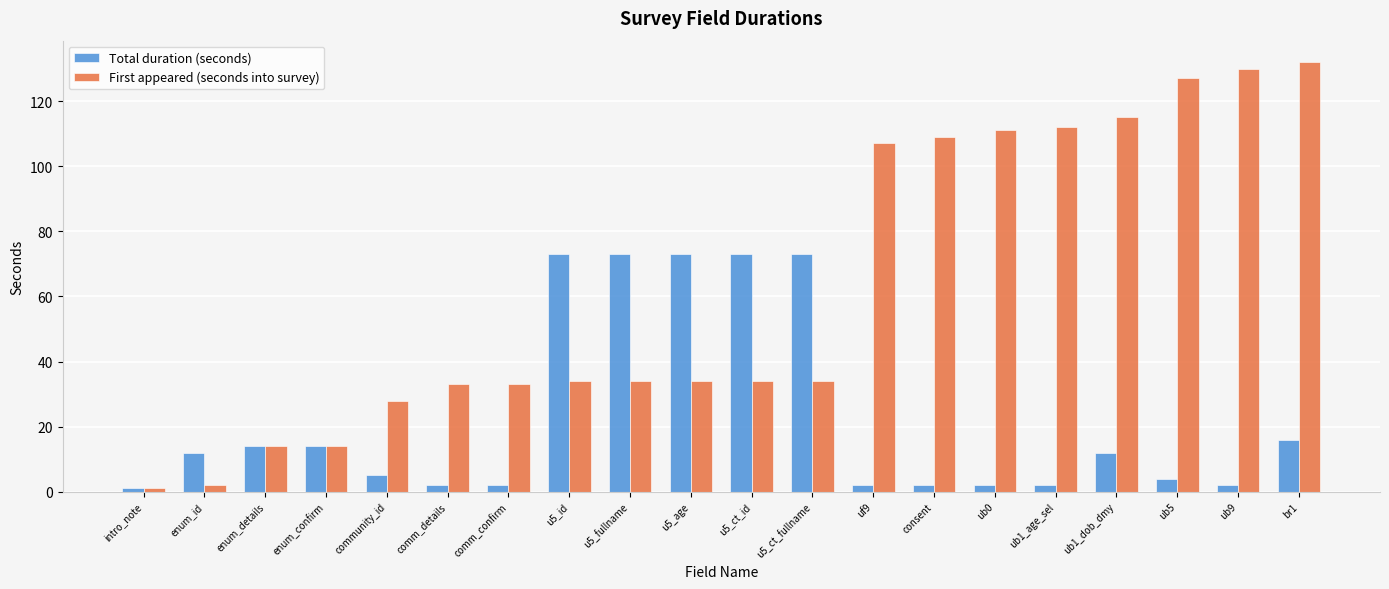

How many groups of bars are there?

20